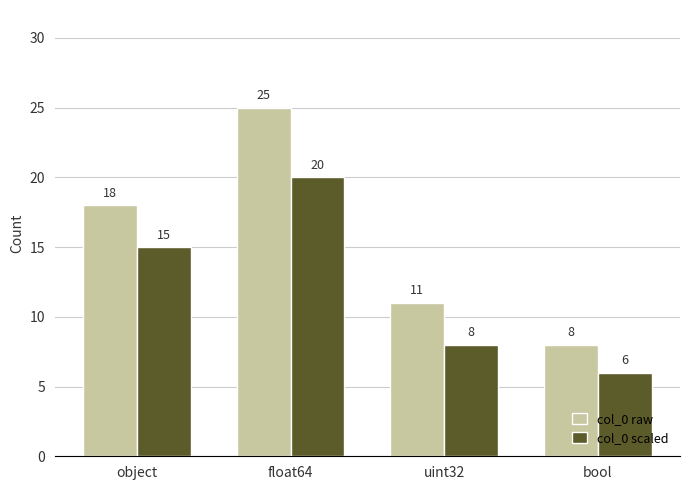

What is the value of the col_0 raw bar at the 4th from the left?

8